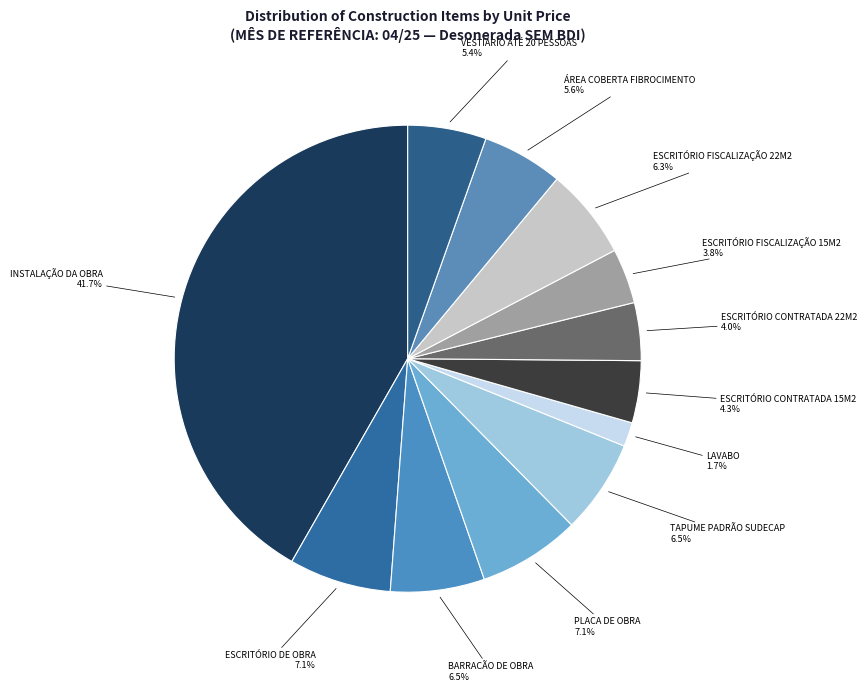

How many slices are in this pie chart?

12